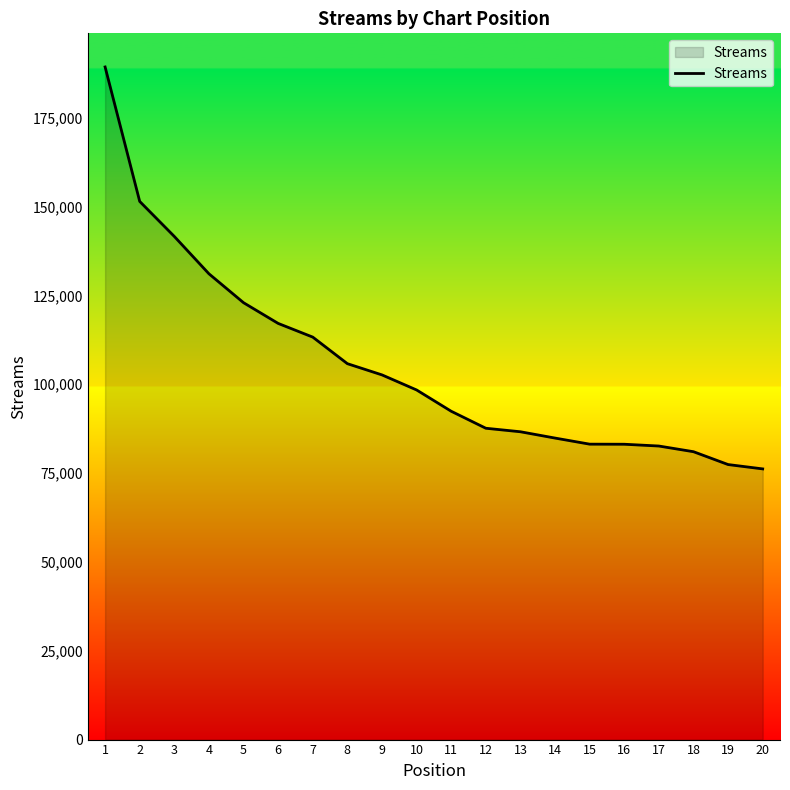

What is the minimum value shown in the chart?

76161